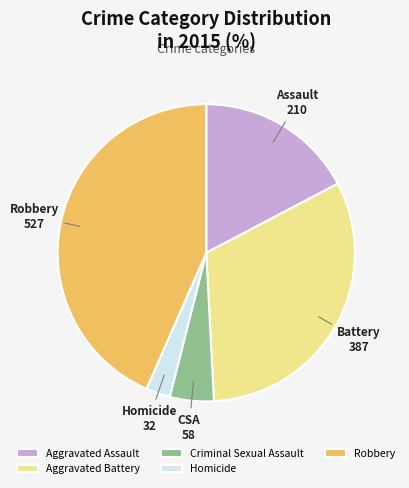

Combined, do Homicide and Aggravated Assault account for over 50%?

No